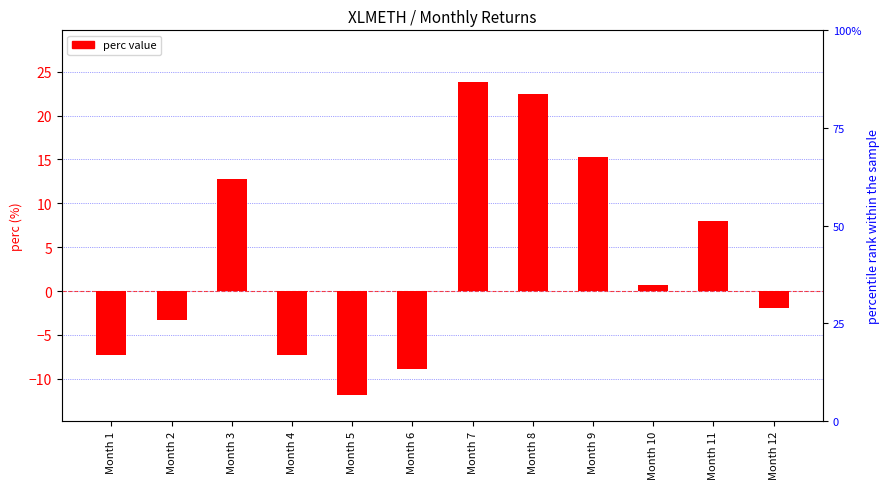

At which label is the value closest to 5?

Month 11